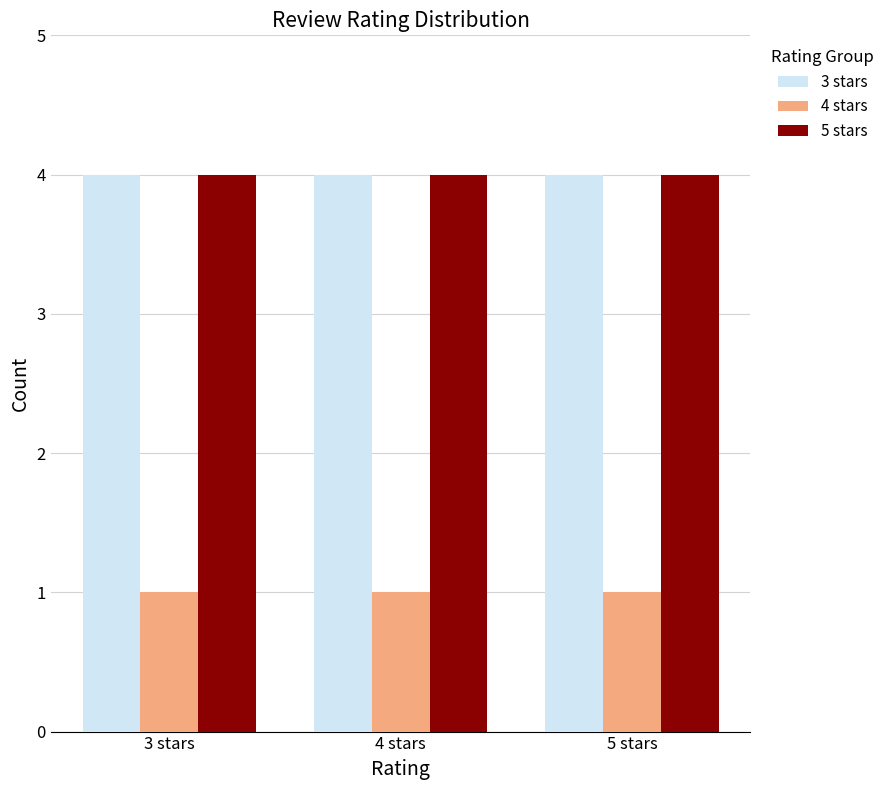

What is the greatest value displayed?

4